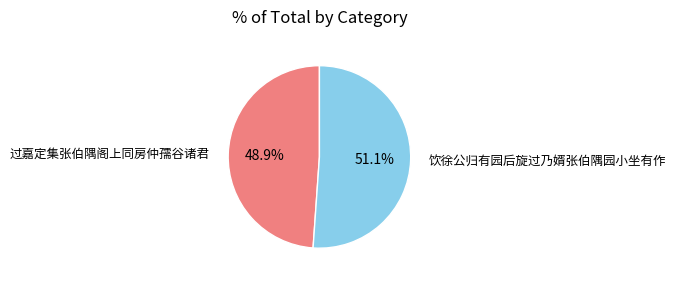

Do 饮徐公归有园后旋过乃婿张伯隅园小坐有作 and 过嘉定集张伯隅阁上同房仲孺谷诸君 together represent more than half of the pie?

Yes